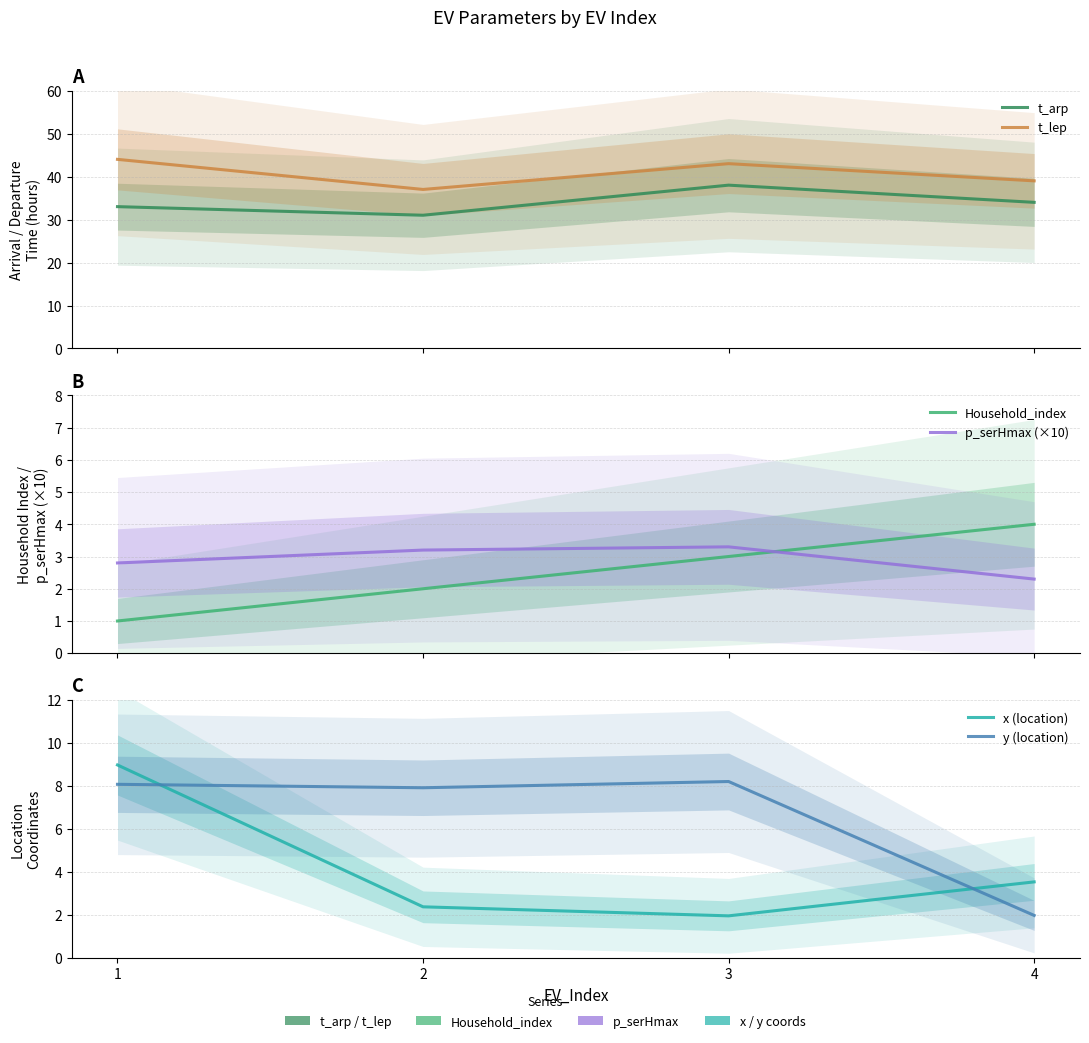

Reading left to right, list all the values displayed in this chart.

t_arp: 33.0	31.0	38.0	34.0
t_lep: 44.0	37.0	43.0	39.0
Household_index: 1.0	2.0	3.0	4.0
p_serHmax (×10): 2.8	3.2	3.3	2.3
x (location): 9.0	2.4	2.0	3.5
y (location): 8.1	7.9	8.2	2.0